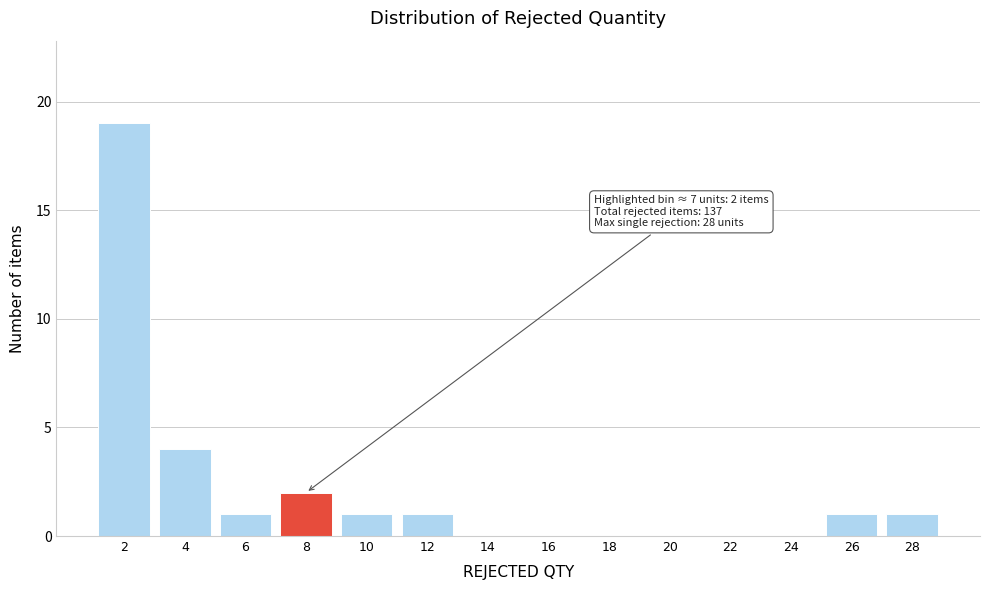

Reading left to right, what are all the values shown in this chart?

2=19	4=4	6=1	8=2	10=1	12=1	14=0	16=0	18=0	20=0	22=0	24=0	26=1	28=1